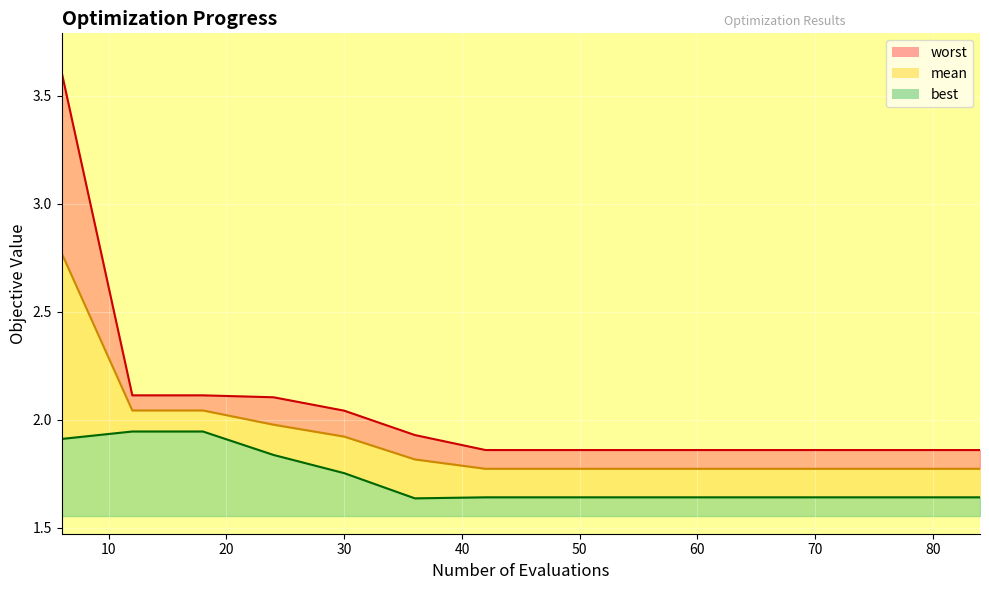

Reading left to right, extract all data points from this chart.

worst_line: 3.6	2.1	2.1	2.1	2.0	1.9	1.9	1.9	1.9	1.9	1.9	1.9	1.9	1.9
mean_line: 2.8	2.0	2.0	2.0	1.9	1.8	1.8	1.8	1.8	1.8	1.8	1.8	1.8	1.8
best_line: 1.9	1.9	1.9	1.8	1.8	1.6	1.6	1.6	1.6	1.6	1.6	1.6	1.6	1.6